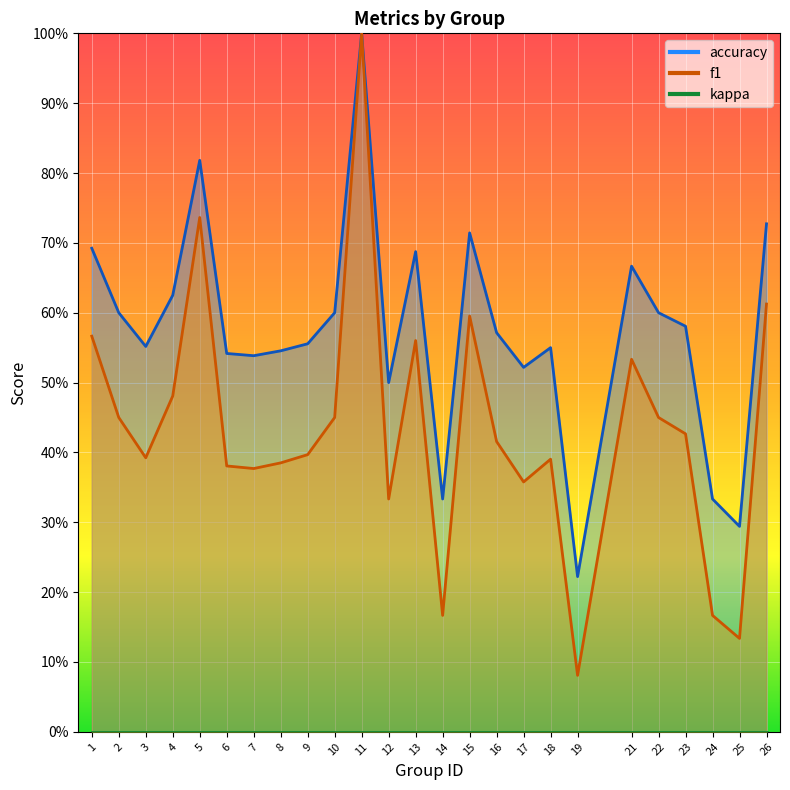

What is the maximum value shown in the chart?

1.0